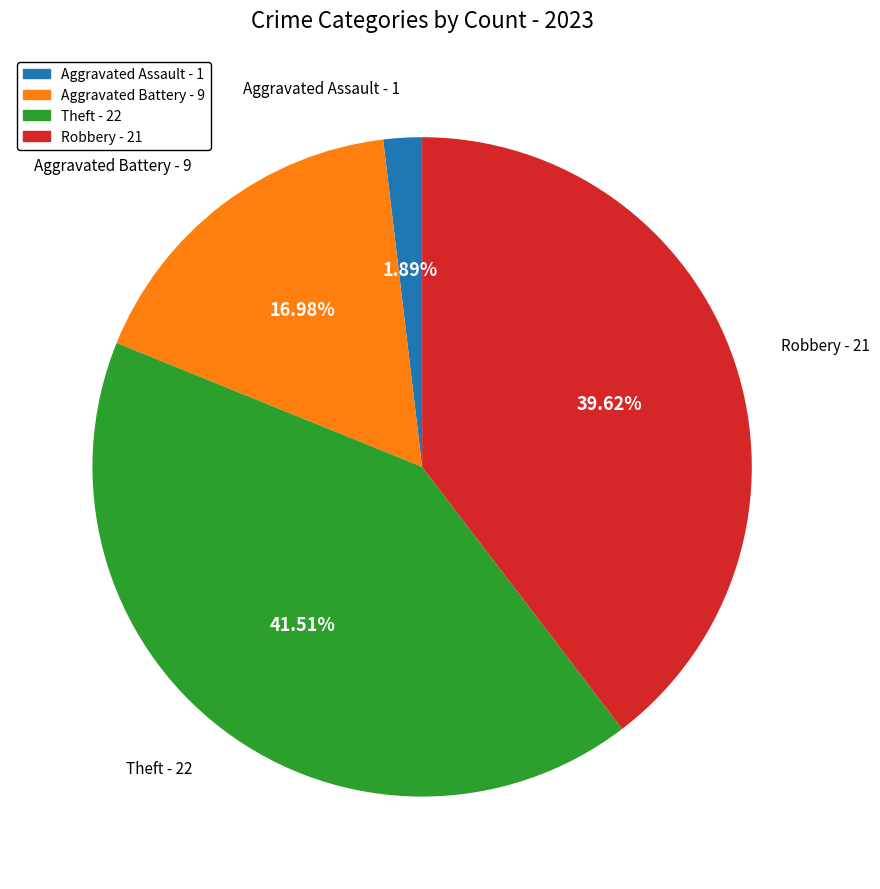

What is the ratio of the value at Robbery to the value at Aggravated Battery?

2.3